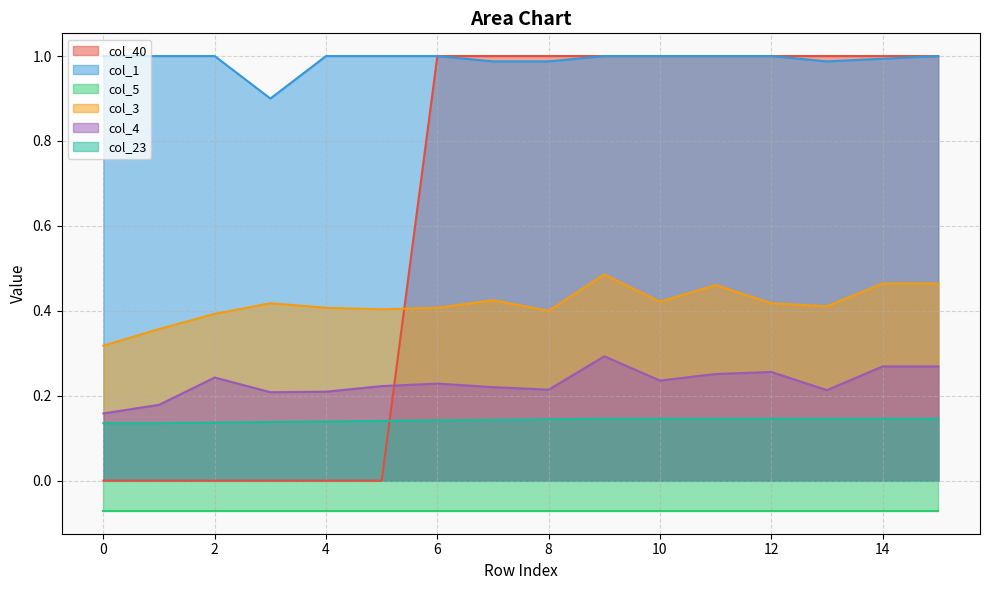

How many interior local valleys does the col_3 series have?

4